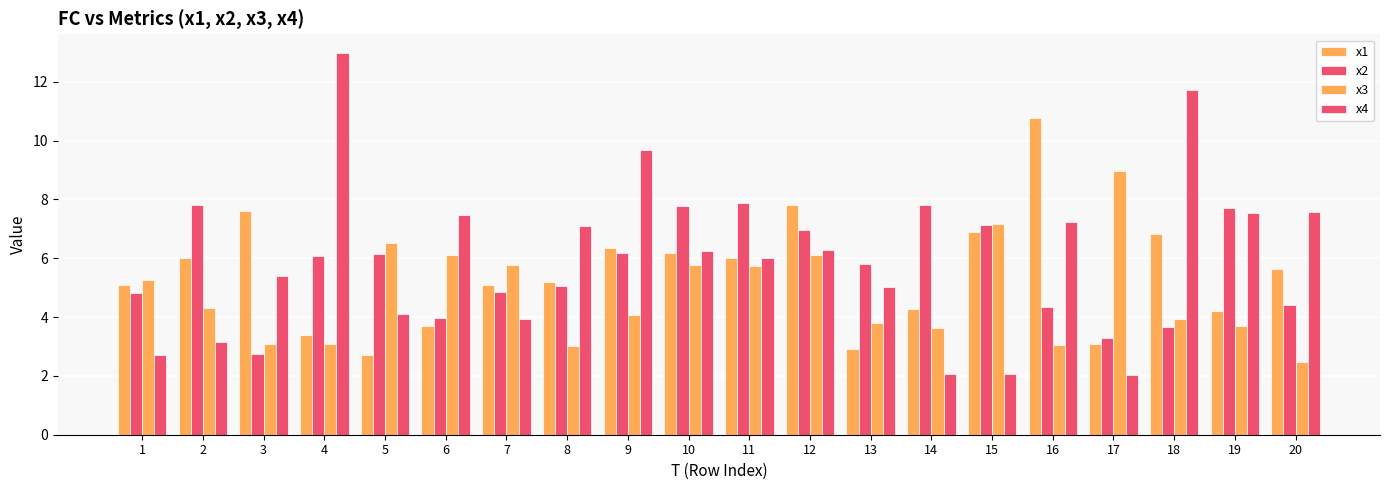

What is the difference between the maximum and minimum values in the x2 series?

5.1